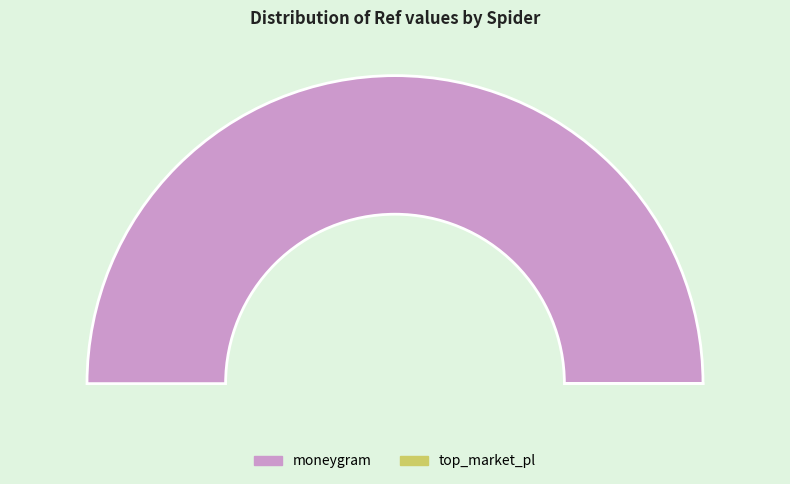

Is it true that moneygram is 100% of the pie?

True